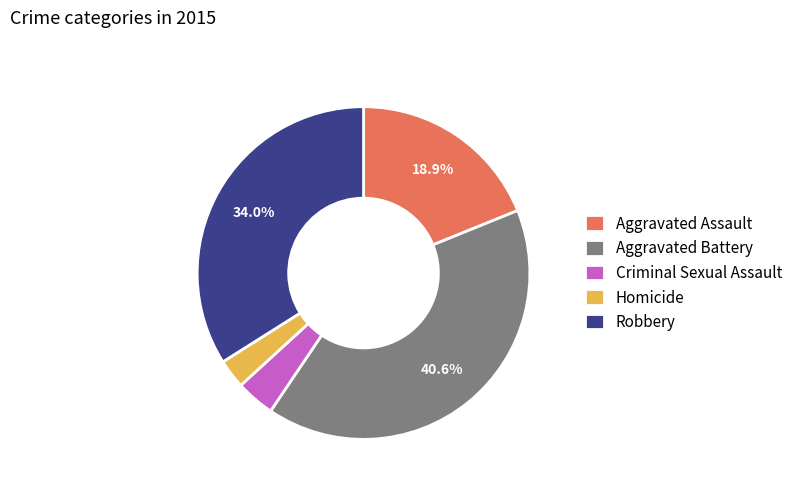

To the nearest percent, what is the average slice percentage?

20%